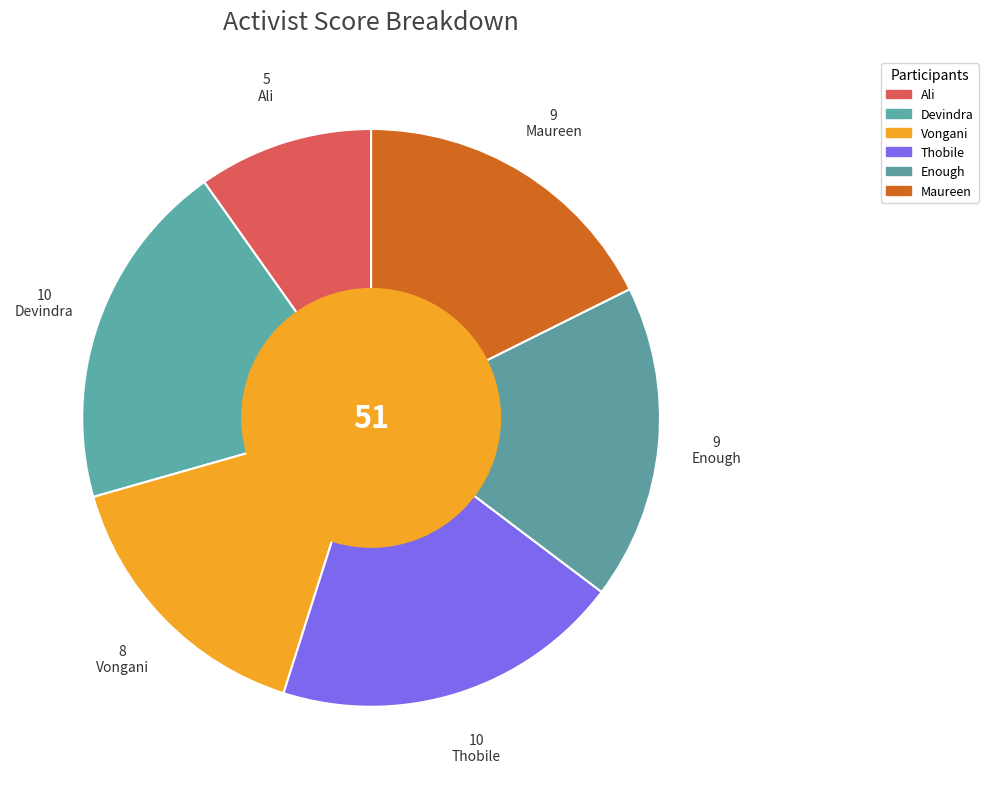

What percentage do Maureen and Enough together represent?

35.3%